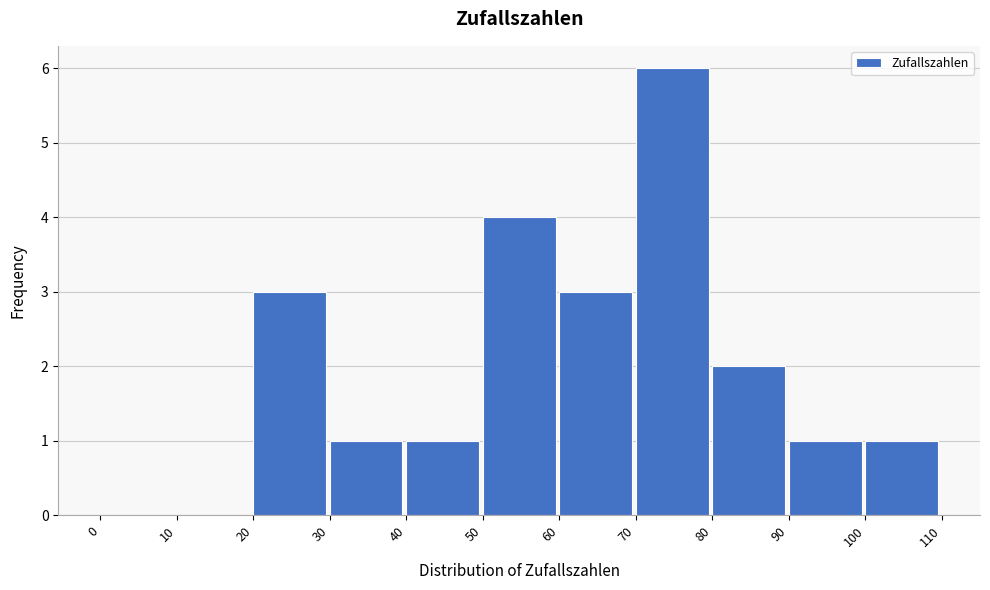

What is the height of the bar covering 20 to 30 on the x-axis? The values are not printed on the chart, so give them approximately, as read against the axis.

3